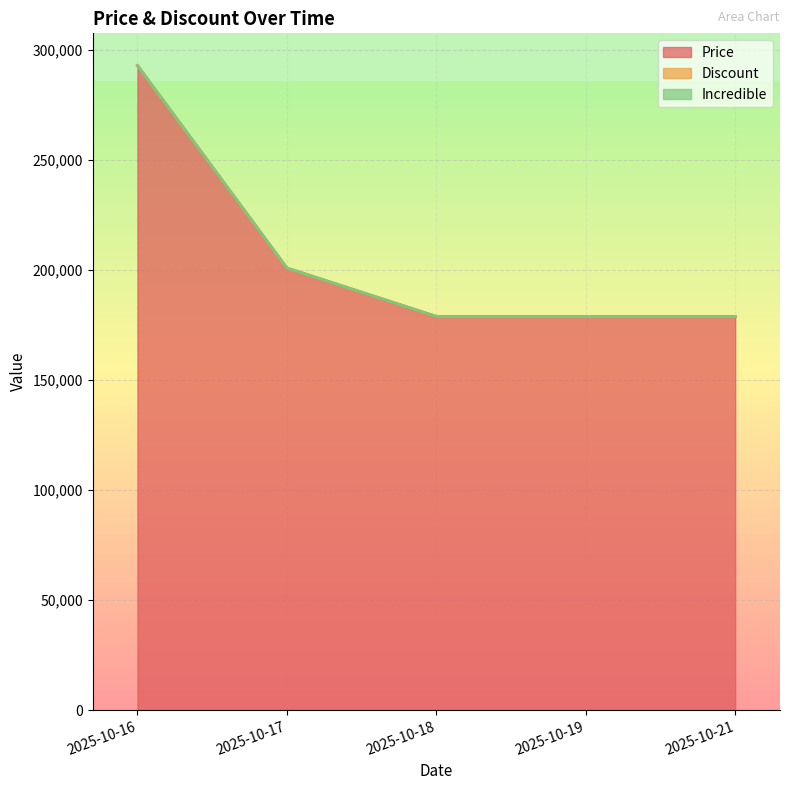

True or false: Discount and Price cross at least once.

False